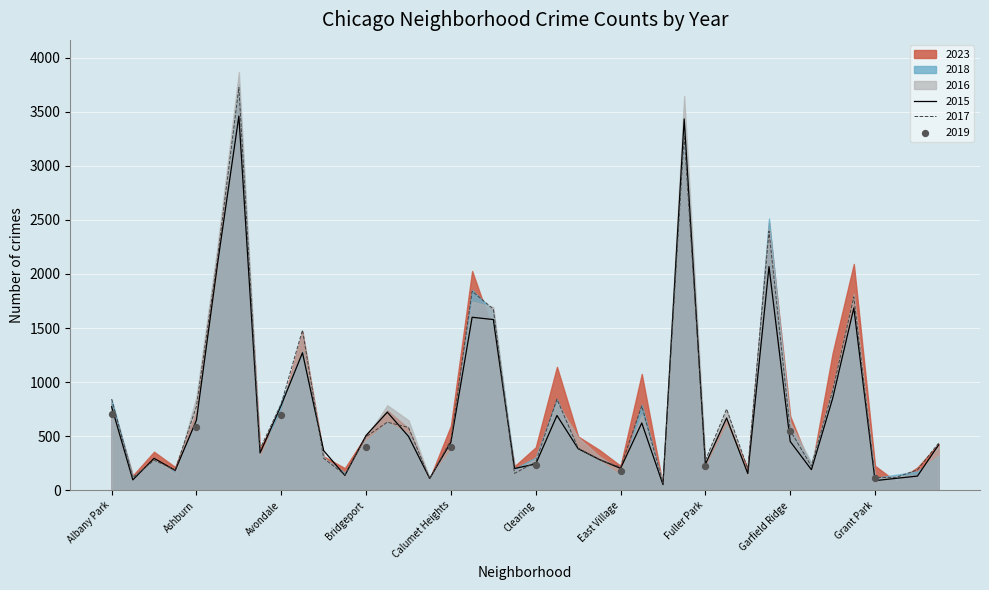

Which series has the largest Y range (max minus min)?

2016